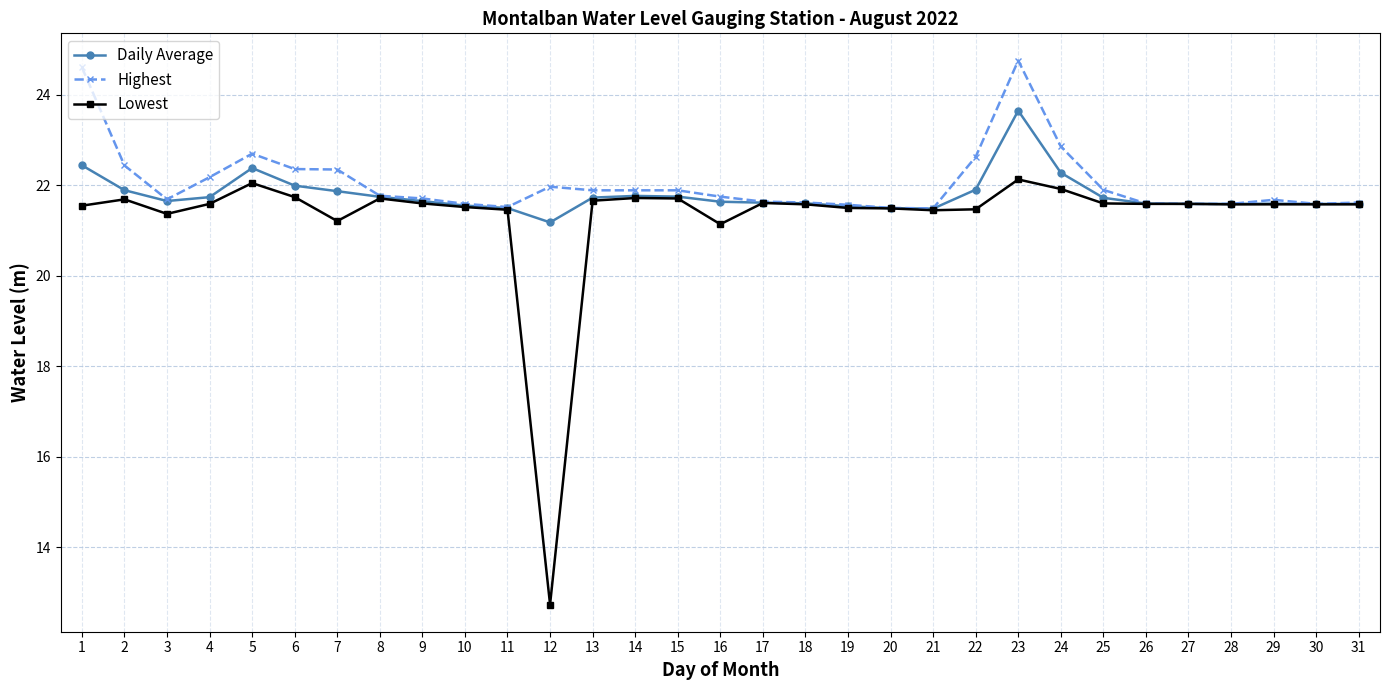

What is the minimum value for Lowest?

12.7